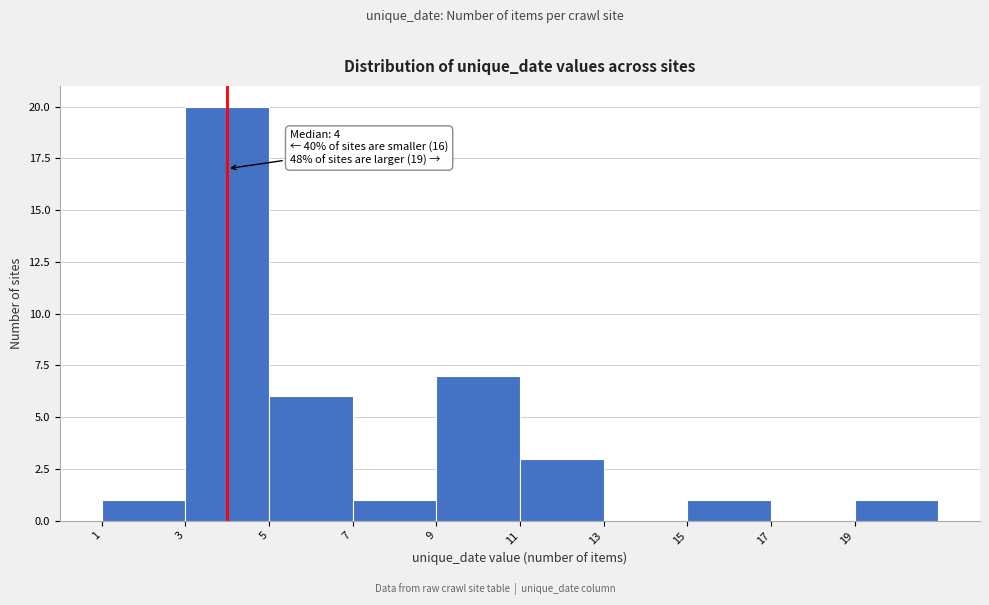

Over which range of the x-axis is the bar tallest?

3 to 5